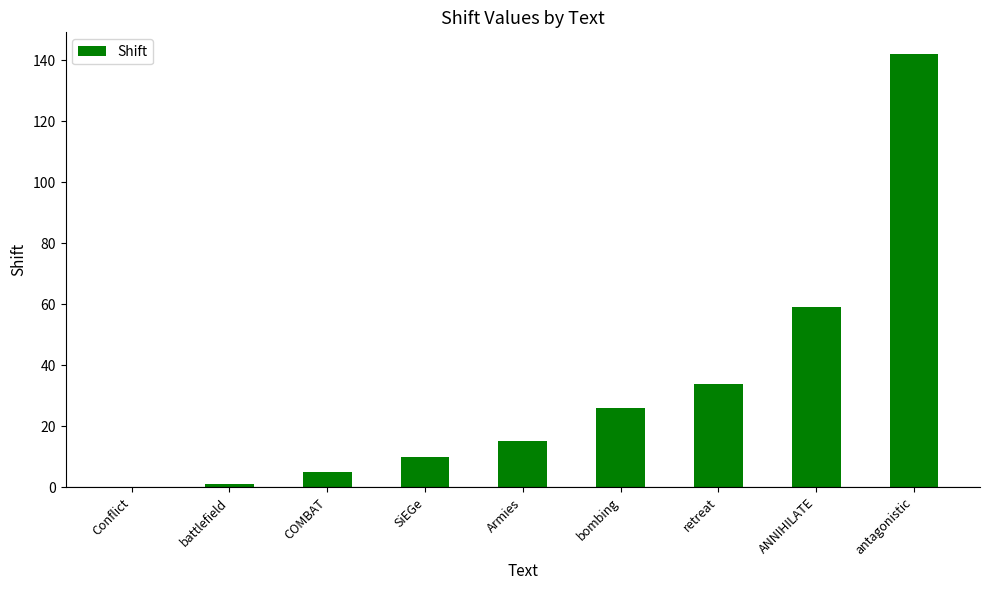

What is the change in value from Conflict to ANNIHILATE?

+59